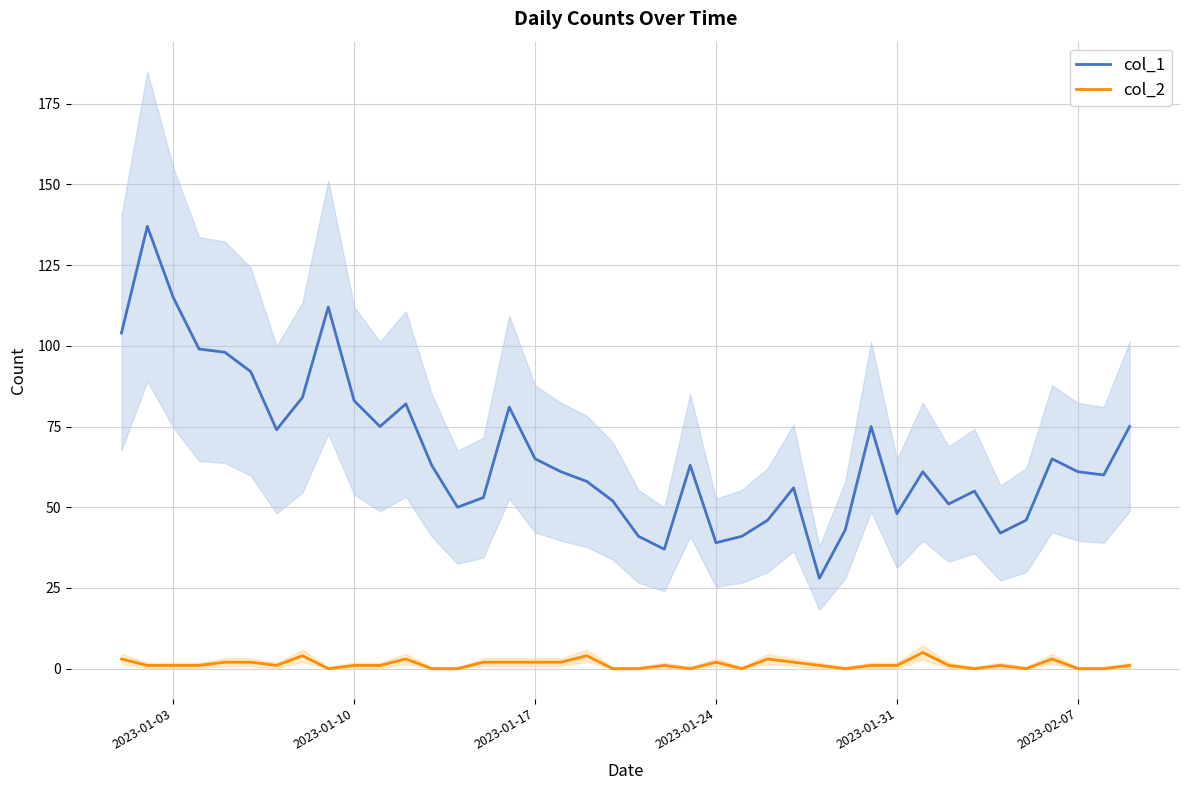

What is the average value of the col_1 series?

67